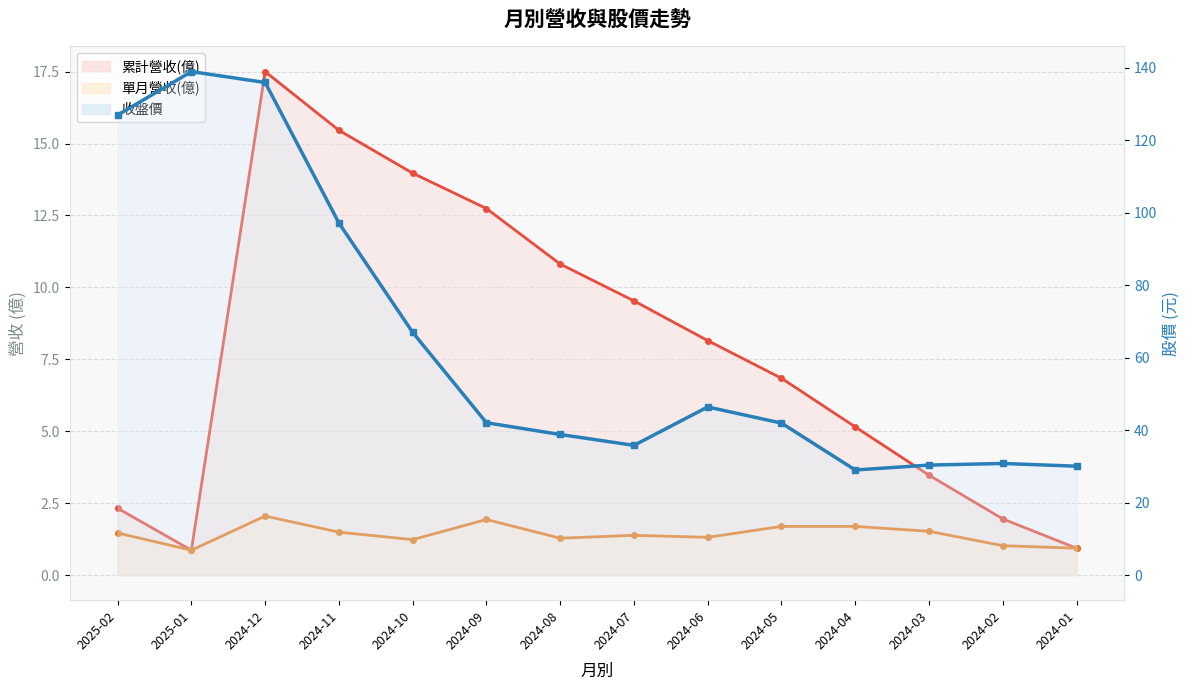

What is the label of the 6th point from the right?

2024-06